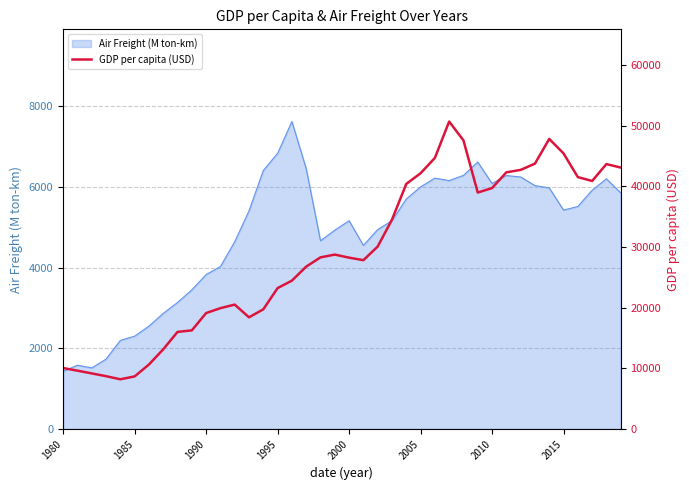

Does the chart display data point markers on the line(s)?

No